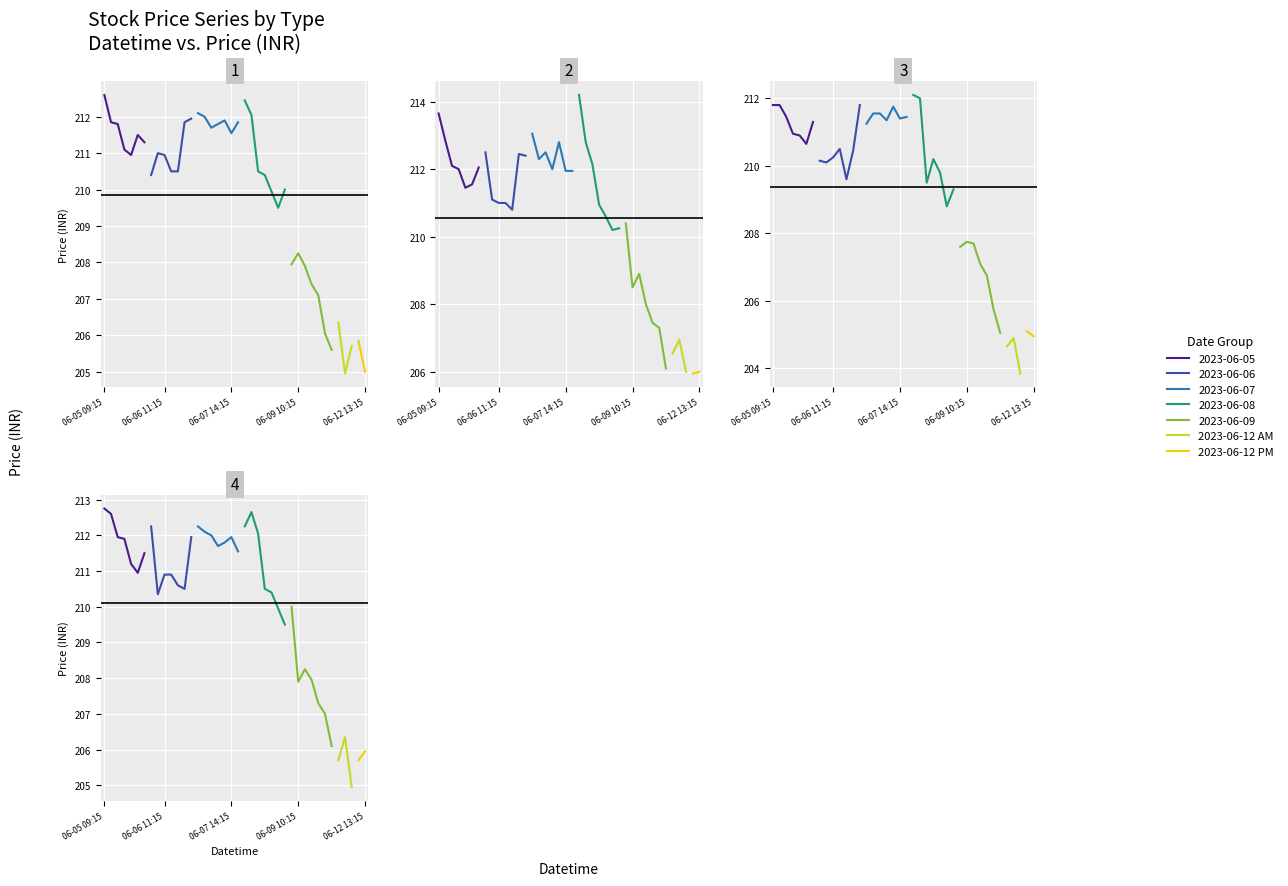

Reading left to right, list all the values displayed in this chart.

Close: 06-05 09:15=212.6	06-05 10:15=211.8	06-05 11:15=211.8	06-05 12:15=211.1	06-05 13:15=210.9	06-05 14:15=211.5	06-05 15:15=211.3	06-06 09:15=210.4	06-06 10:15=211.0	06-06 11:15=210.9	06-06 12:15=210.5	06-06 13:15=210.5	06-06 14:15=211.8	06-06 15:15=211.9	06-07 09:15=212.1	06-07 10:15=212.0	06-07 11:15=211.7	06-07 12:15=211.8	06-07 13:15=211.9	06-07 14:15=211.6	06-07 15:15=211.8	06-08 09:15=212.4	06-08 10:15=212.1	06-08 11:15=210.5	06-08 12:15=210.4	06-08 13:15=209.9	06-08 14:15=209.5	06-08 15:15=210.0	06-09 09:15=207.9	06-09 10:15=208.2	06-09 11:15=207.9	06-09 12:15=207.4	06-09 13:15=207.1	06-09 14:15=206.1	06-09 15:15=205.6	06-12 09:15=206.3	06-12 10:15=204.9	06-12 11:15=205.7	06-12 12:15=205.8	06-12 13:15=205.0
High: 06-05 09:15=213.7	06-05 10:15=212.8	06-05 11:15=212.1	06-05 12:15=212.0	06-05 13:15=211.4	06-05 14:15=211.6	06-05 15:15=212.1	06-06 09:15=212.5	06-06 10:15=211.1	06-06 11:15=211.0	06-06 12:15=211.0	06-06 13:15=210.8	06-06 14:15=212.4	06-06 15:15=212.4	06-07 09:15=213.1	06-07 10:15=212.3	06-07 11:15=212.5	06-07 12:15=212.0	06-07 13:15=212.8	06-07 14:15=211.9	06-07 15:15=211.9	06-08 09:15=214.2	06-08 10:15=212.8	06-08 11:15=212.2	06-08 12:15=210.9	06-08 13:15=210.6	06-08 14:15=210.2	06-08 15:15=210.2	06-09 09:15=210.4	06-09 10:15=208.5	06-09 11:15=208.9	06-09 12:15=208.0	06-09 13:15=207.4	06-09 14:15=207.3	06-09 15:15=206.1	06-12 09:15=206.6	06-12 10:15=206.9	06-12 11:15=206.0	06-12 12:15=205.9	06-12 13:15=206.0
Low: 06-05 09:15=211.8	06-05 10:15=211.8	06-05 11:15=211.4	06-05 12:15=210.9	06-05 13:15=210.9	06-05 14:15=210.7	06-05 15:15=211.3	06-06 09:15=210.2	06-06 10:15=210.1	06-06 11:15=210.2	06-06 12:15=210.5	06-06 13:15=209.6	06-06 14:15=210.4	06-06 15:15=211.8	06-07 09:15=211.2	06-07 10:15=211.6	06-07 11:15=211.6	06-07 12:15=211.3	06-07 13:15=211.8	06-07 14:15=211.4	06-07 15:15=211.4	06-08 09:15=212.1	06-08 10:15=212.0	06-08 11:15=209.5	06-08 12:15=210.2	06-08 13:15=209.8	06-08 14:15=208.8	06-08 15:15=209.3	06-09 09:15=207.6	06-09 10:15=207.8	06-09 11:15=207.7	06-09 12:15=207.1	06-09 13:15=206.8	06-09 14:15=205.8	06-09 15:15=205.1	06-12 09:15=204.7	06-12 10:15=204.9	06-12 11:15=203.8	06-12 12:15=205.1	06-12 13:15=204.9
Open: 06-05 09:15=212.8	06-05 10:15=212.6	06-05 11:15=211.9	06-05 12:15=211.9	06-05 13:15=211.2	06-05 14:15=210.9	06-05 15:15=211.5	06-06 09:15=212.2	06-06 10:15=210.3	06-06 11:15=210.9	06-06 12:15=210.9	06-06 13:15=210.6	06-06 14:15=210.5	06-06 15:15=211.9	06-07 09:15=212.2	06-07 10:15=212.1	06-07 11:15=212.0	06-07 12:15=211.7	06-07 13:15=211.8	06-07 14:15=211.9	06-07 15:15=211.6	06-08 09:15=212.2	06-08 10:15=212.7	06-08 11:15=212.1	06-08 12:15=210.5	06-08 13:15=210.4	06-08 14:15=209.9	06-08 15:15=209.5	06-09 09:15=210.0	06-09 10:15=207.9	06-09 11:15=208.2	06-09 12:15=207.9	06-09 13:15=207.3	06-09 14:15=207.0	06-09 15:15=206.1	06-12 09:15=205.7	06-12 10:15=206.3	06-12 11:15=204.9	06-12 12:15=205.7	06-12 13:15=205.9